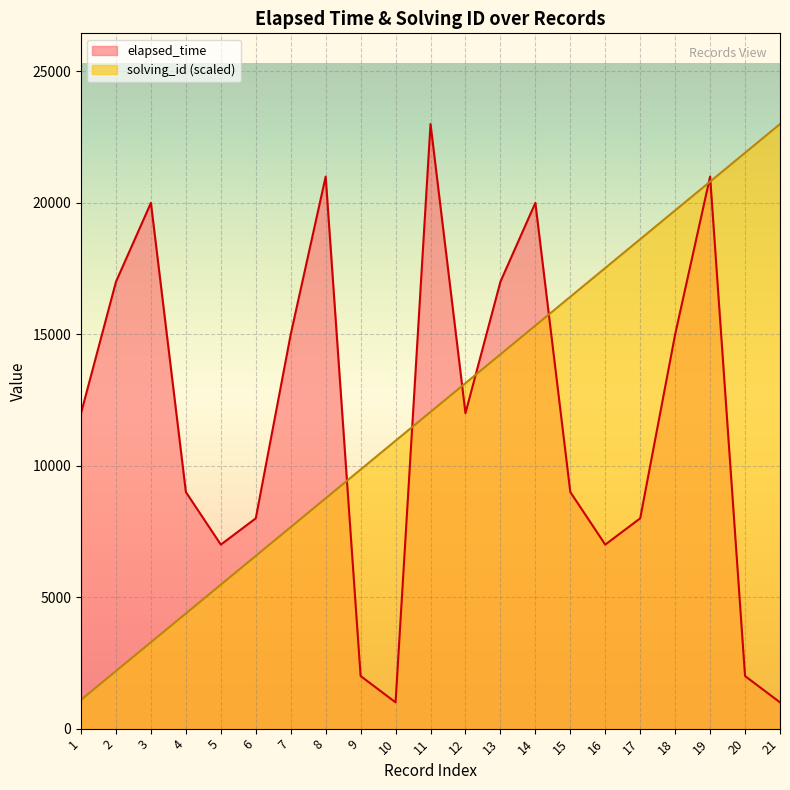

What is the minimum value shown in the chart?

1000.0